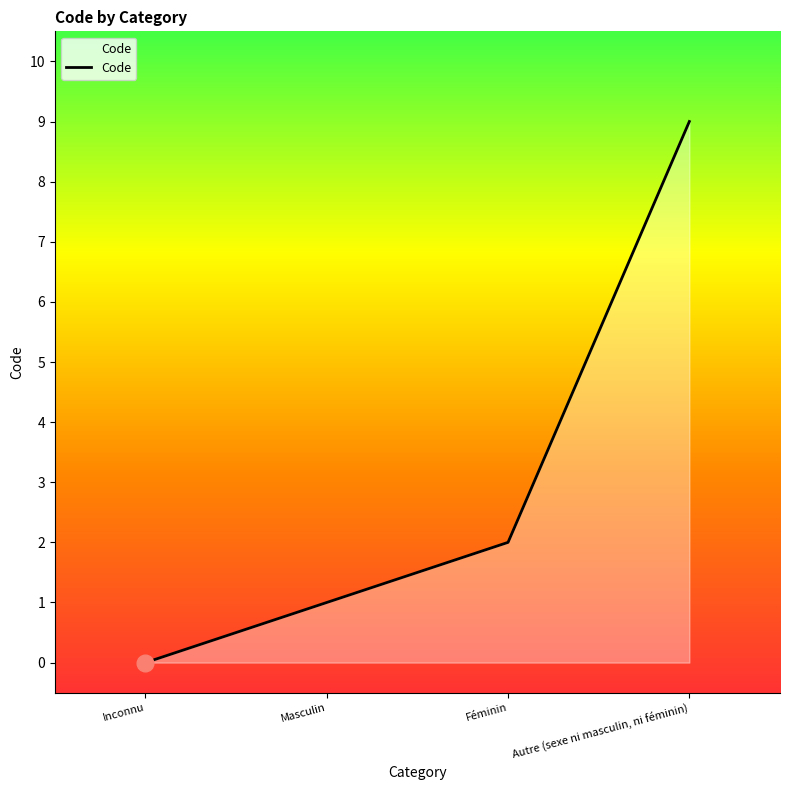

How many lines are shown in the chart?

1